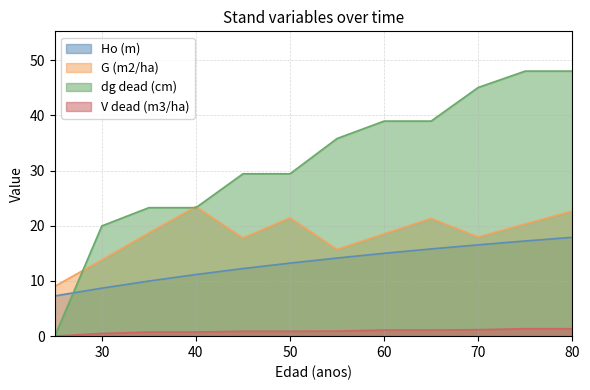

What is the difference between the highest and lowest values at 45?

28.5